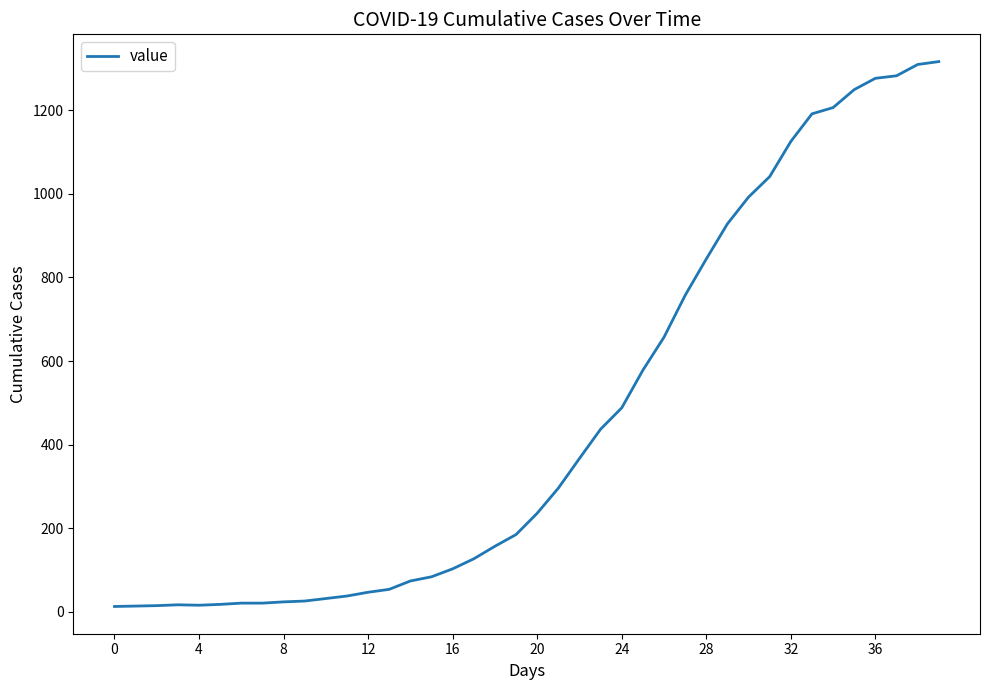

What is the greatest value displayed?

1316